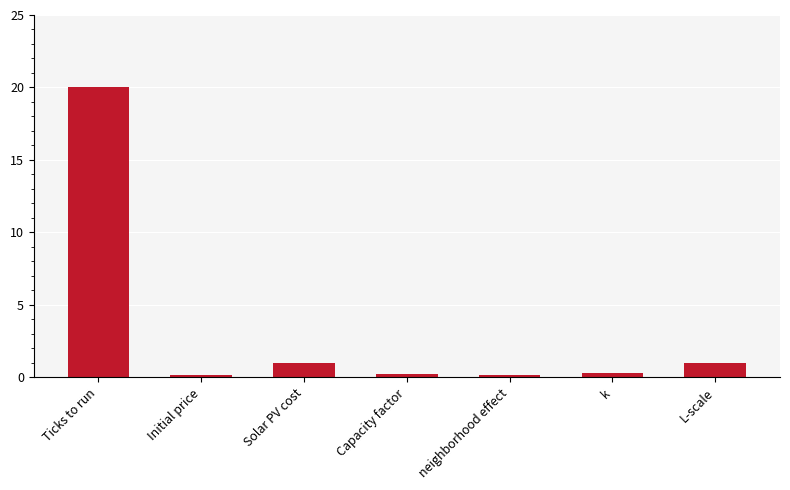

Which has a higher value, Capacity factor or L-scale?

L-scale